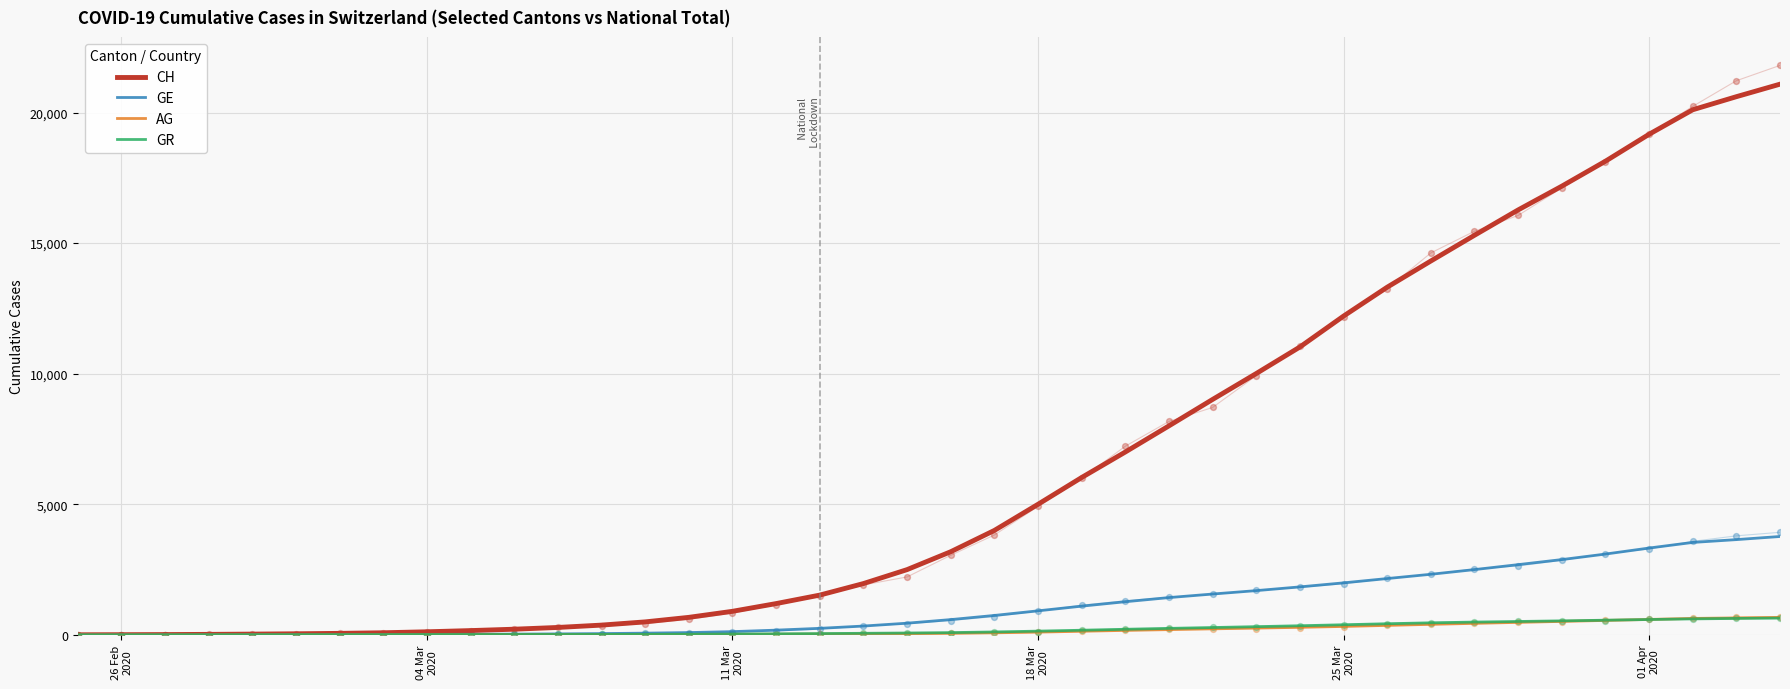

At how many categories does at least one series exceed 16810?

6